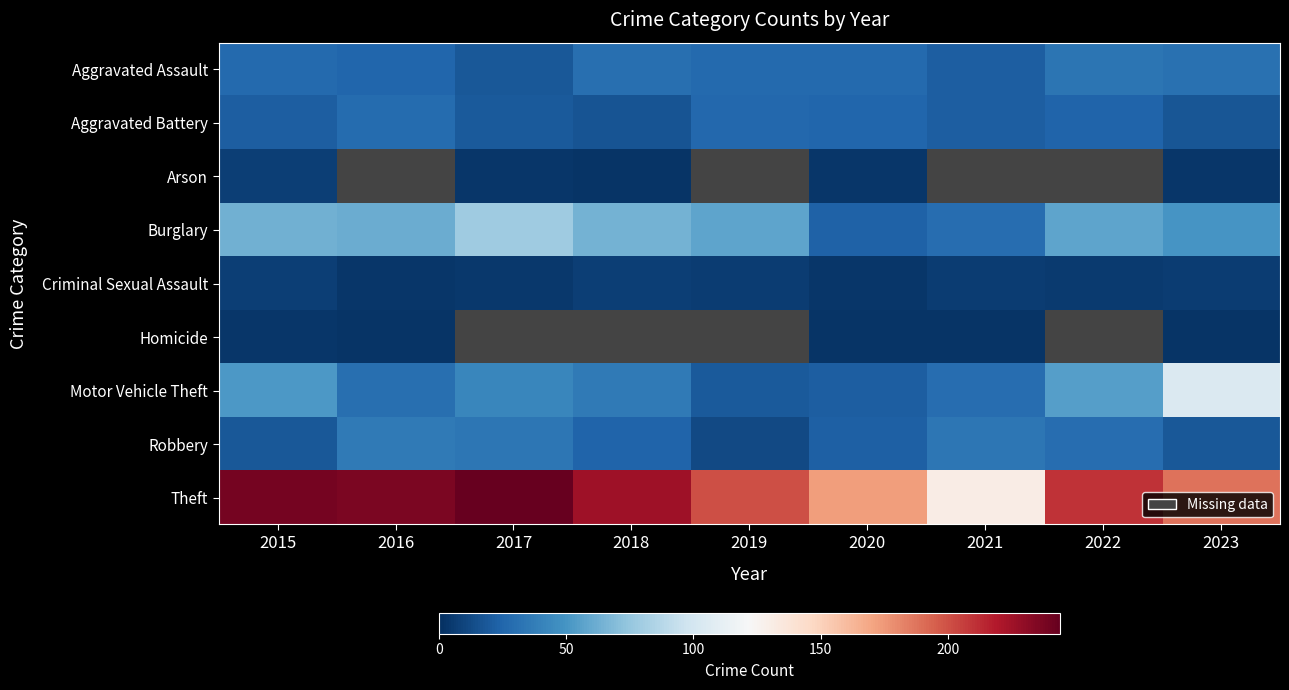

Between 2018 and 2023, which series saw the biggest shift?

Motor Vehicle Theft